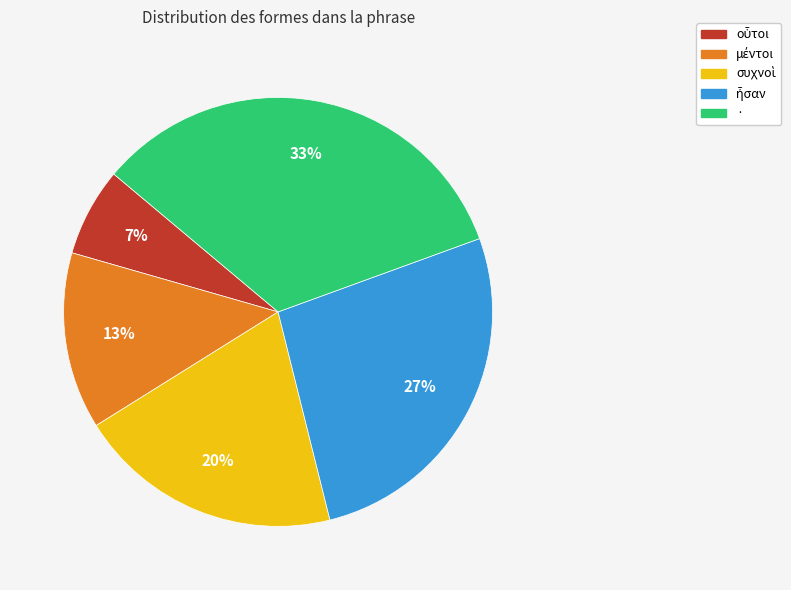

True or false: · accounts for 20% of the total.

False